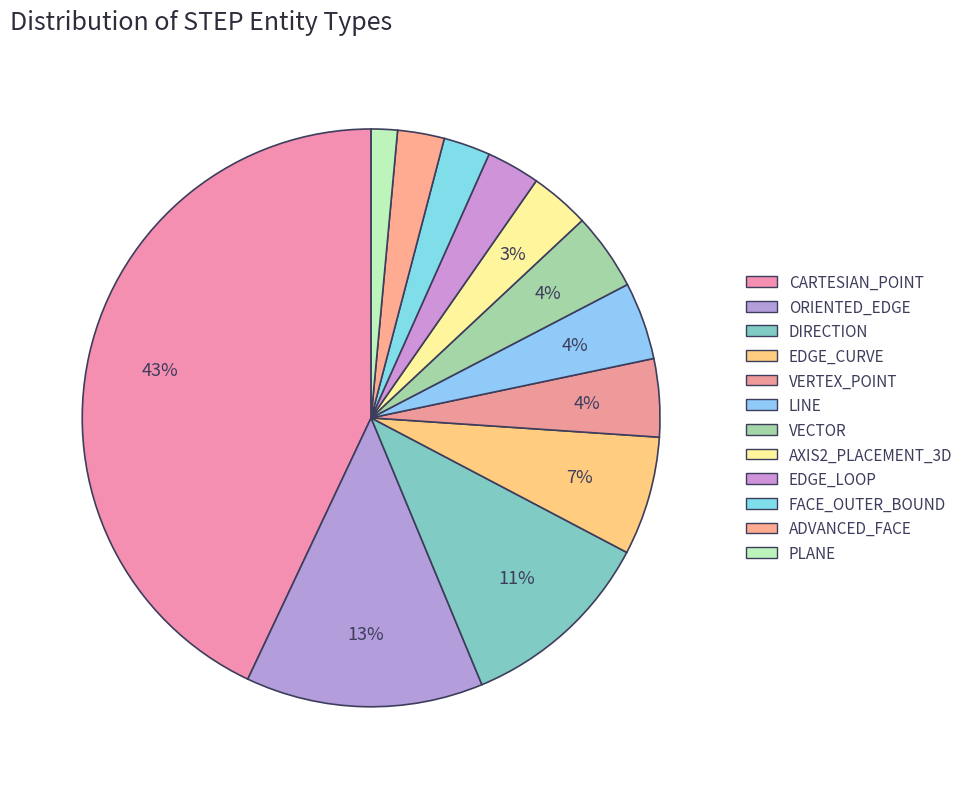

Which has a higher value, ADVANCED_FACE or DIRECTION?

DIRECTION